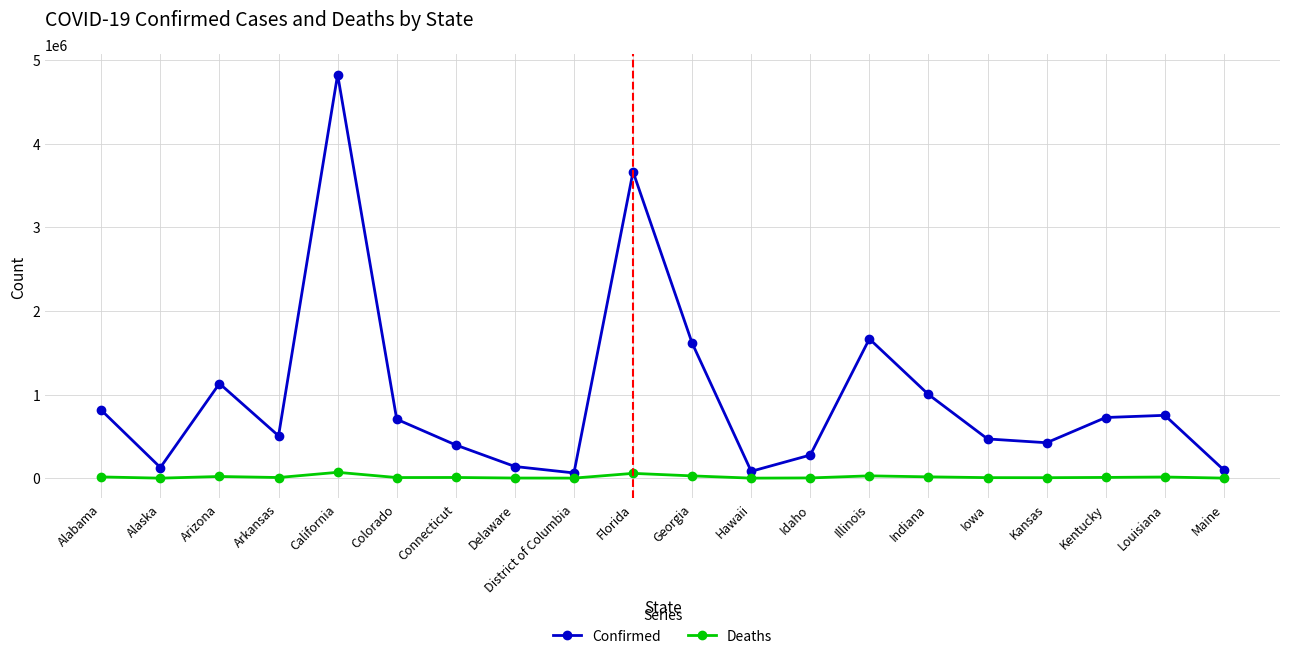

What is the maximum value shown in the chart?

4825802